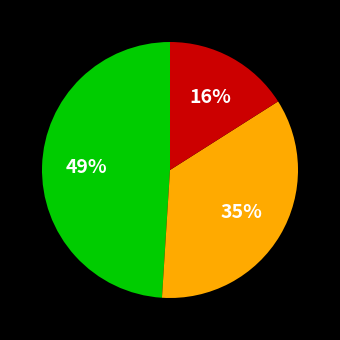

To the nearest percent, what is the difference between the largest and smallest slice percentages?

33%